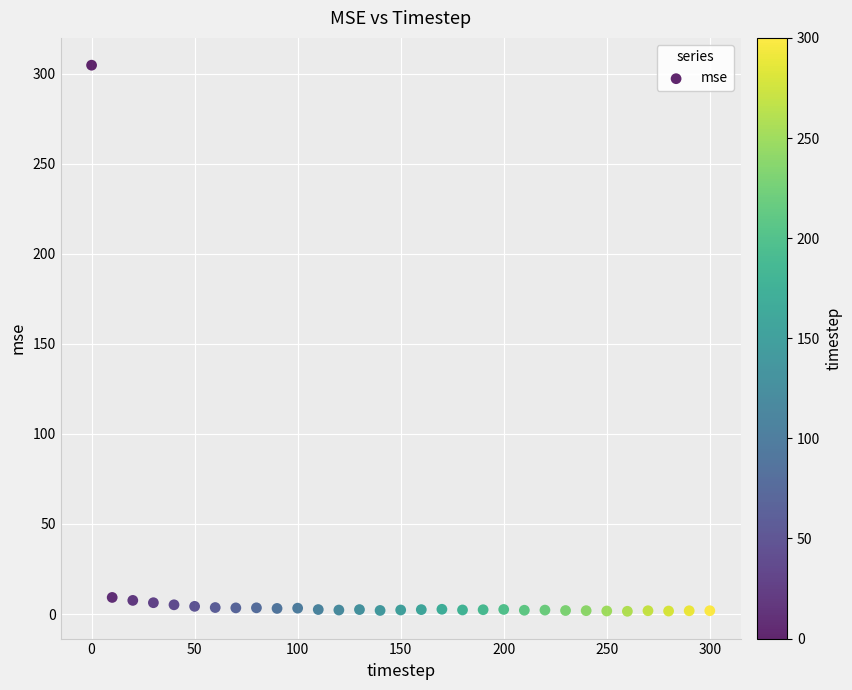

What is the range of Y values (max minus min)?

303.2